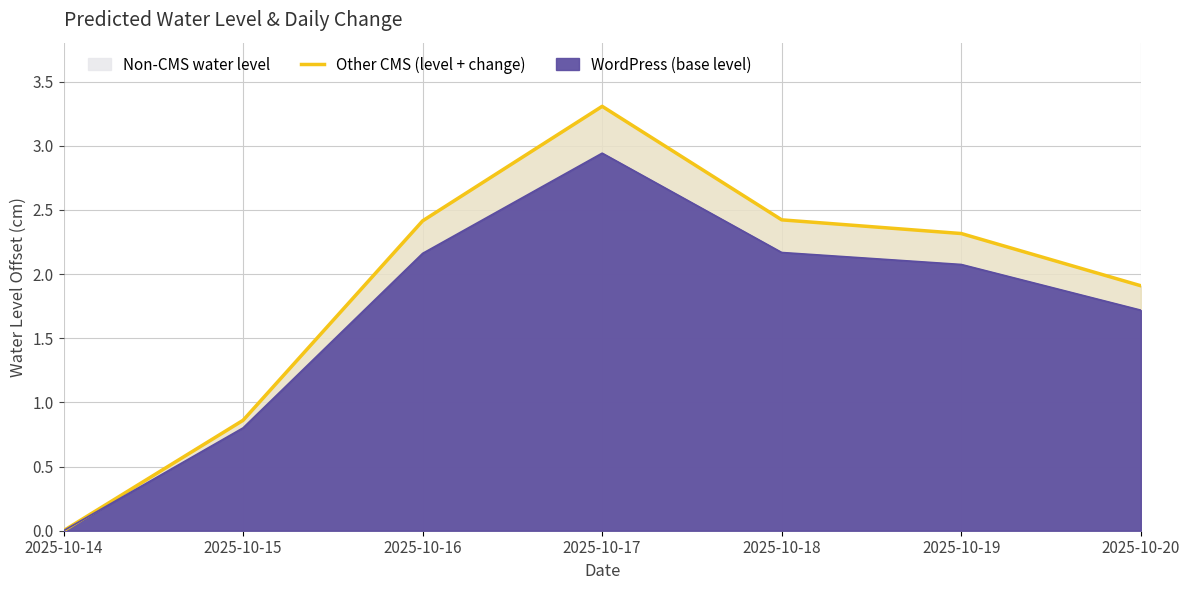

Reading left to right, transcribe all the data shown in this chart.

2025-10-14=0.0	2025-10-15=0.9	2025-10-16=2.4	2025-10-17=3.3	2025-10-18=2.4	2025-10-19=2.3	2025-10-20=1.9